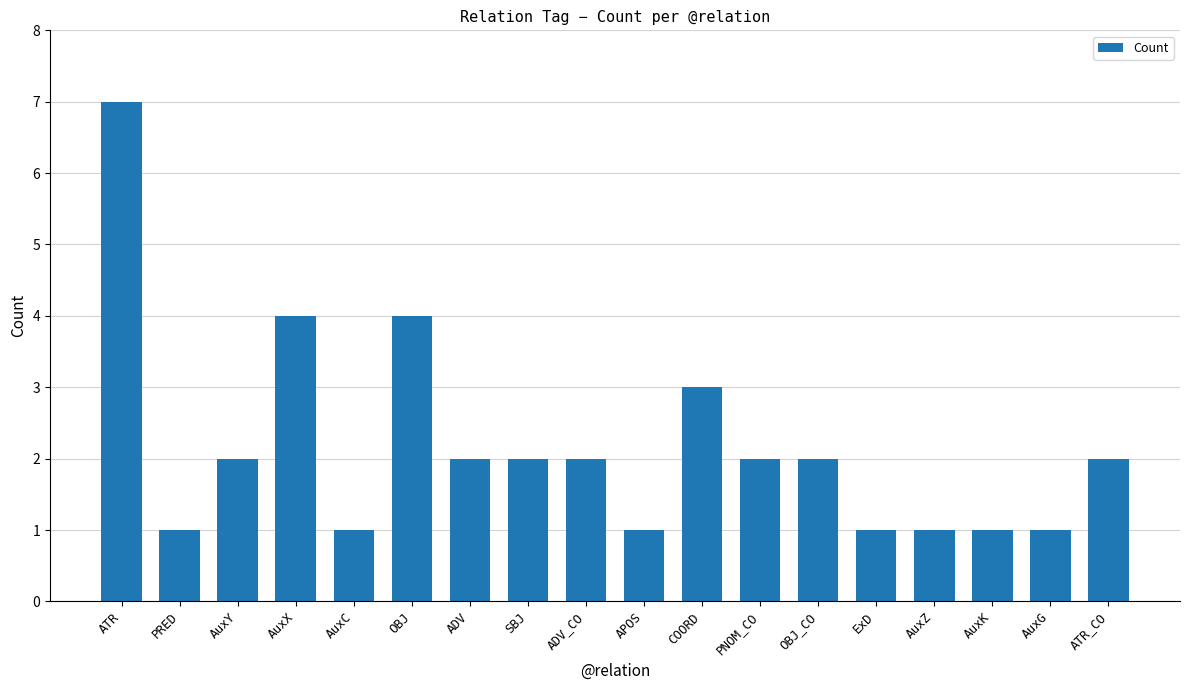

Is it true that the value at COORD is 3?

True